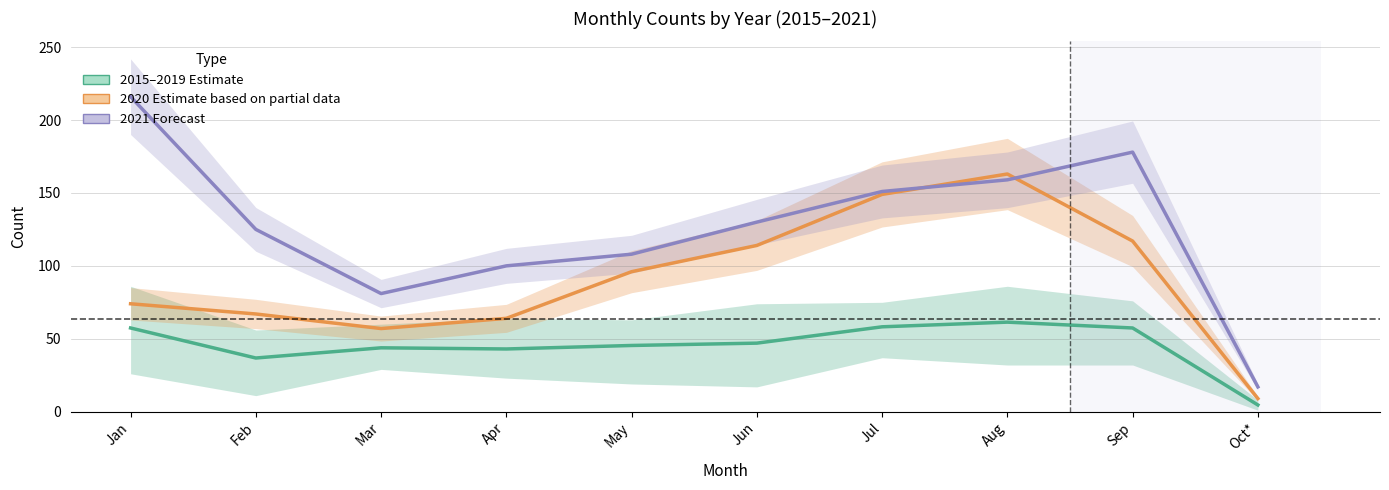

Which series changed the most between Jun and Sep?

2021 (Forecast)